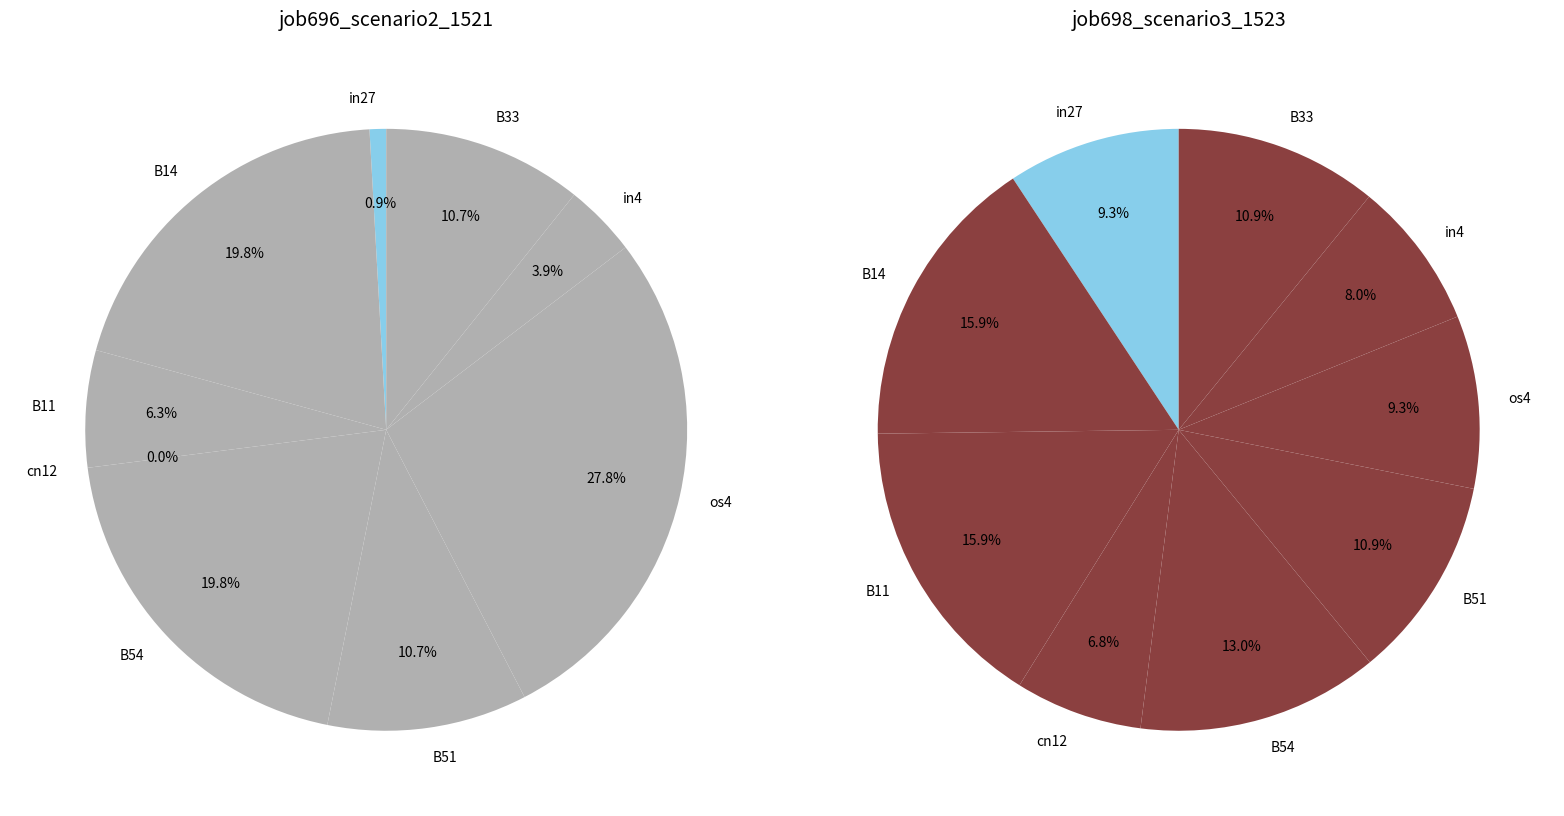

True or false: os4 accounts for 1% of the total.

False